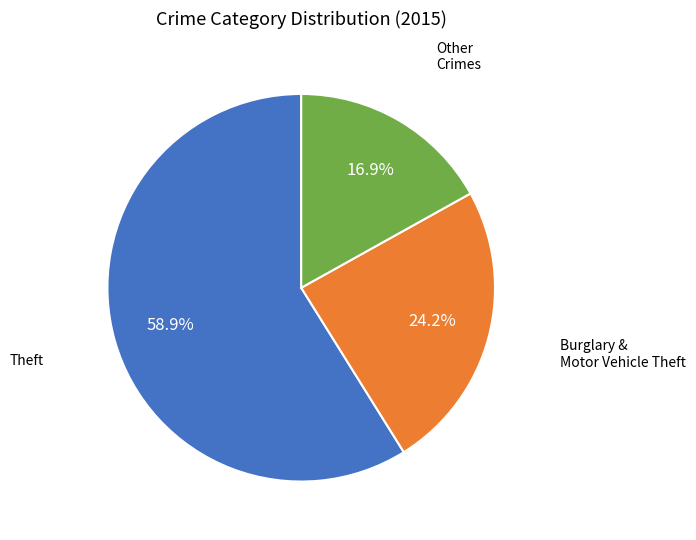

Is there a majority slice in this chart?

Yes